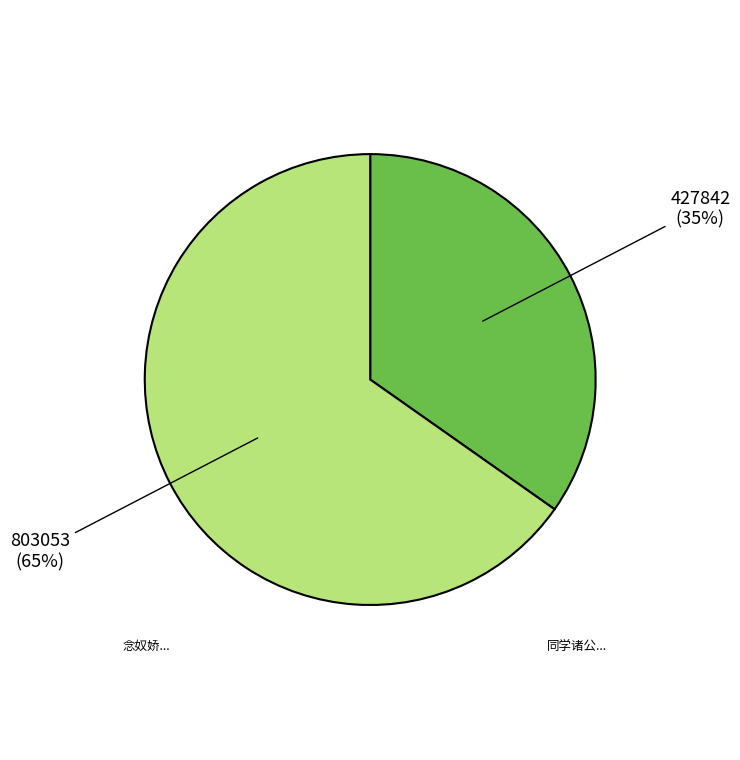

To the nearest percent, what is the average slice percentage?

50%